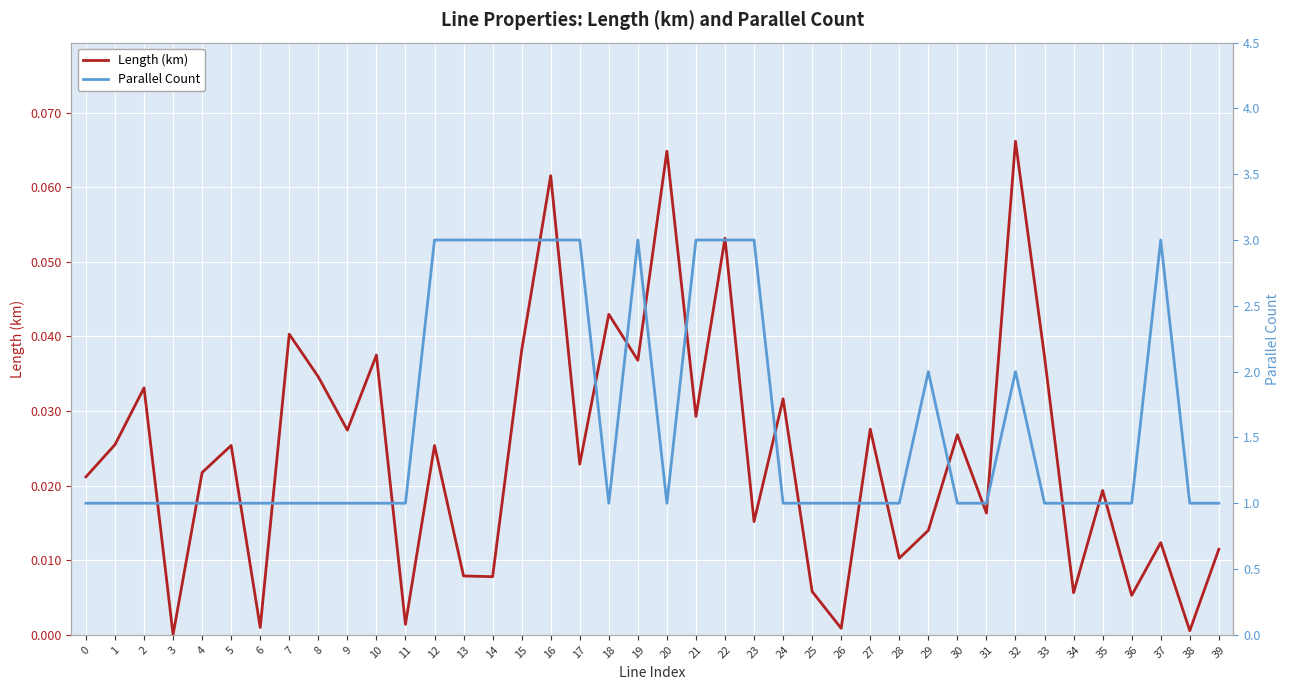

Rank the series at 32 from highest to lowest value.

Parallel Count, Length (km)